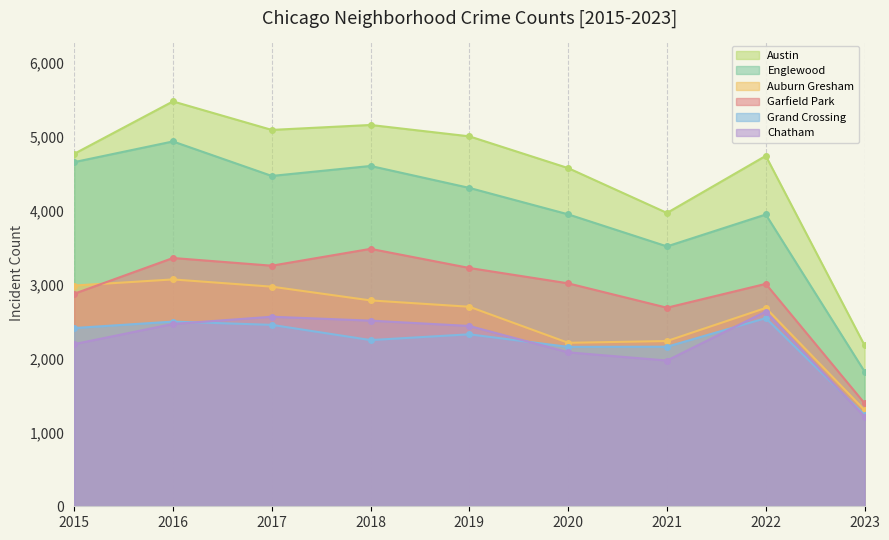

At which category does Chatham reach its first local valley?

2021